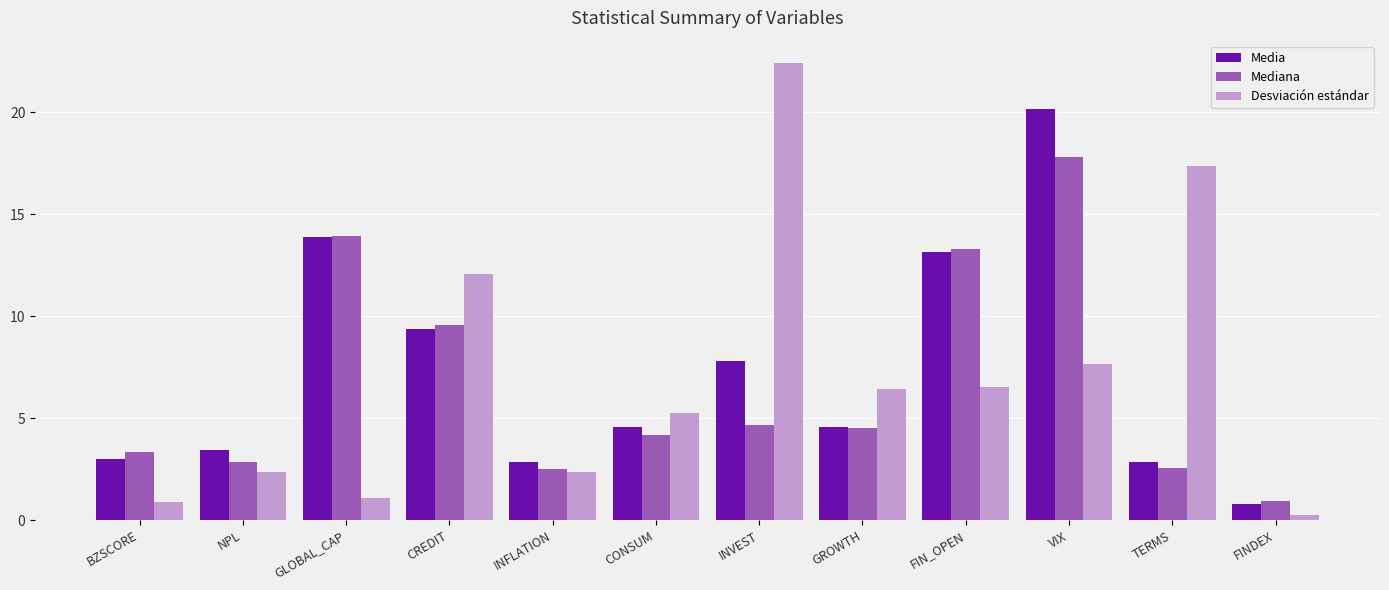

At which category is the sum across all series the highest?

VIX